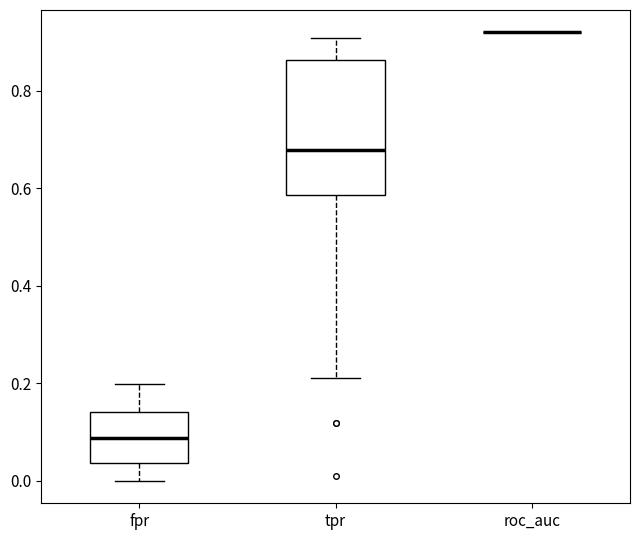

Reading left to right, transcribe this box plot: for each box, give where its median line is, the range the box spans, and where its two whiskers end, as read against the y-axis. The values are not printed on the chart, so give them approximately, as read against the axis.

fpr: median 0.08, box 0.04 to 0.14, whiskers 0.00 to 0.20
tpr: median 0.68, box 0.58 to 0.86, whiskers 0.22 to 0.90
roc_auc: box collapsed to a line at 0.92, whiskers 0.92 to 0.92